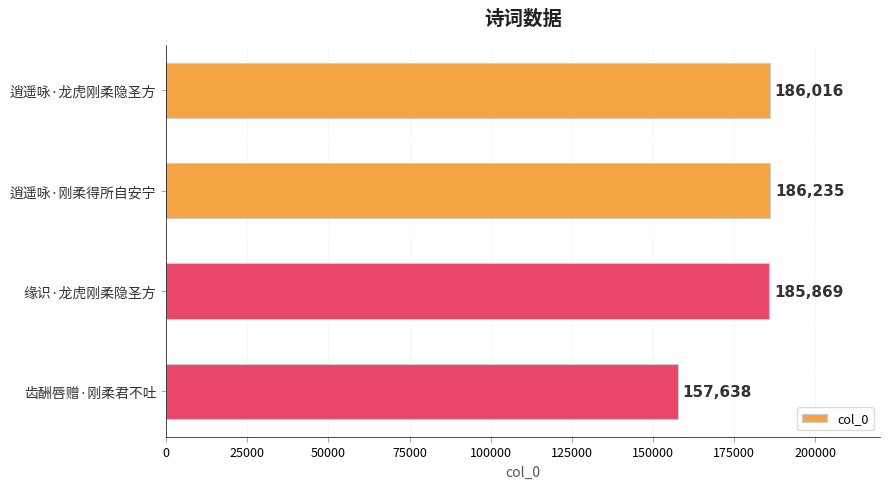

What is the ratio of the value at 逍遥咏·刚柔得所自安宁 to the value at 缘识·龙虎刚柔隐圣方?

1.0